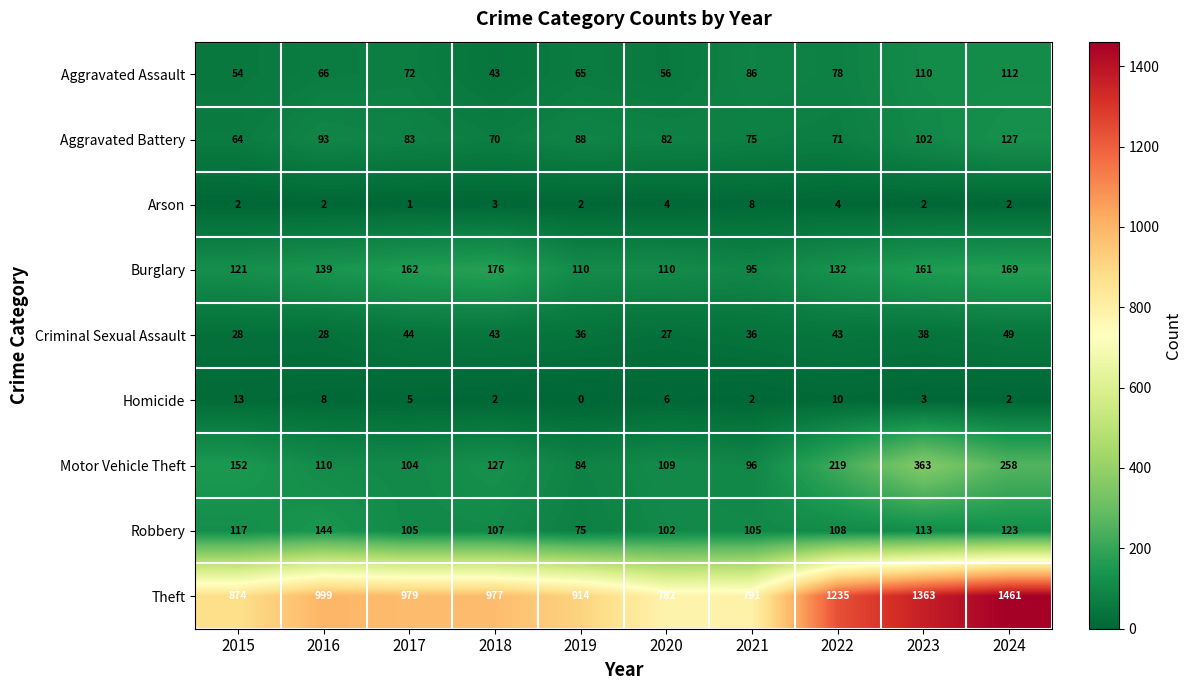

What is the average value of the Burglary series?

138